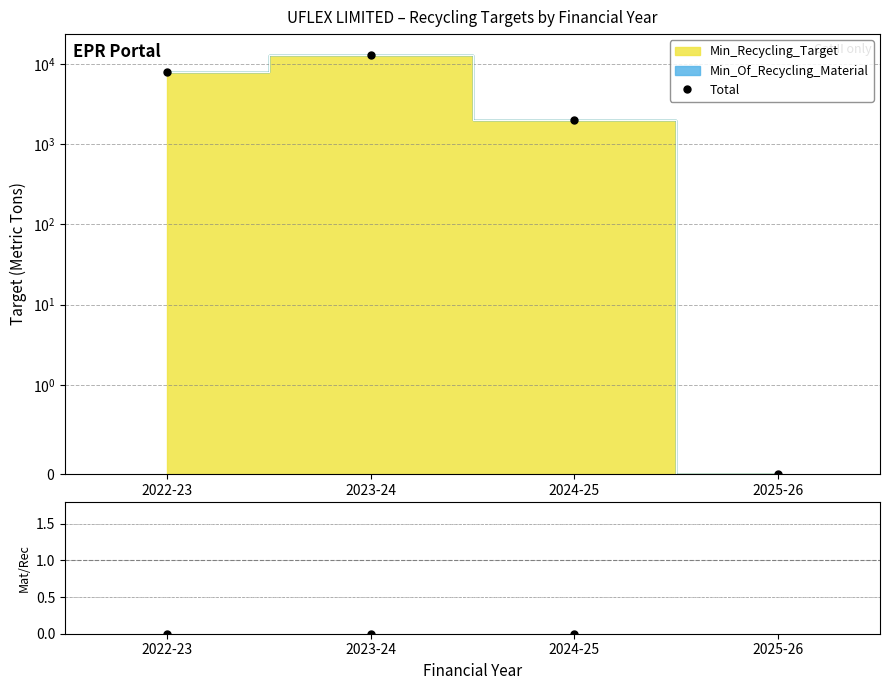

What is the spread (max minus min) of values at 2022-23?

7966.4